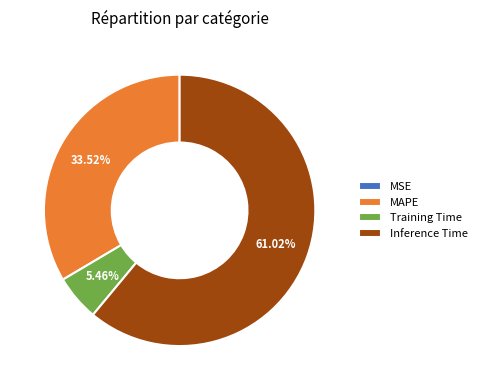

Between Training Time and MAPE, which is larger?

MAPE